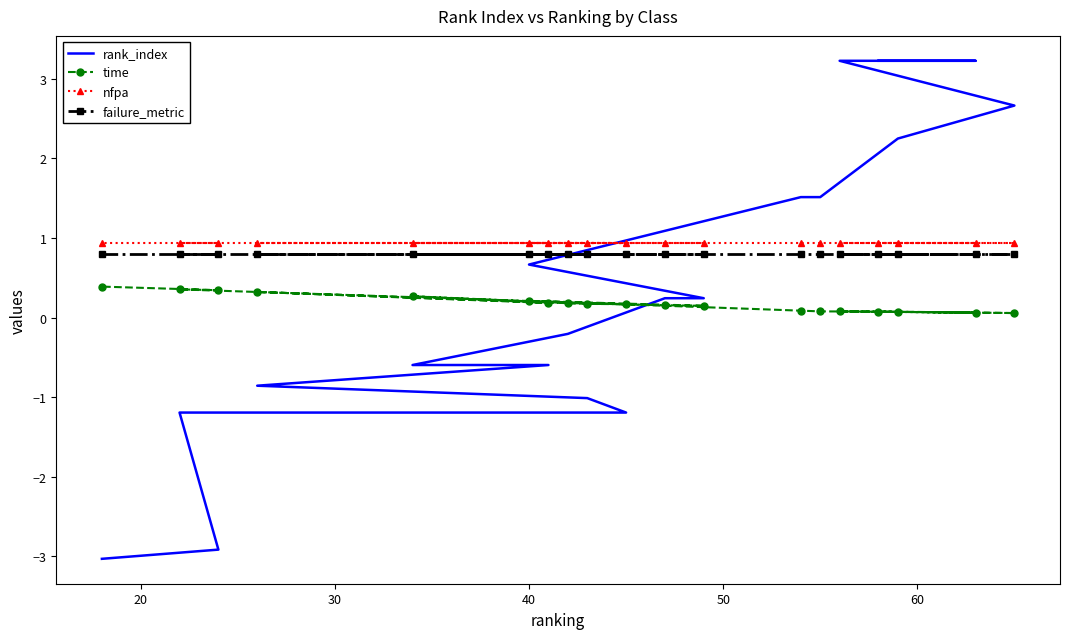

Which series has the widest spread of values?

rank_index